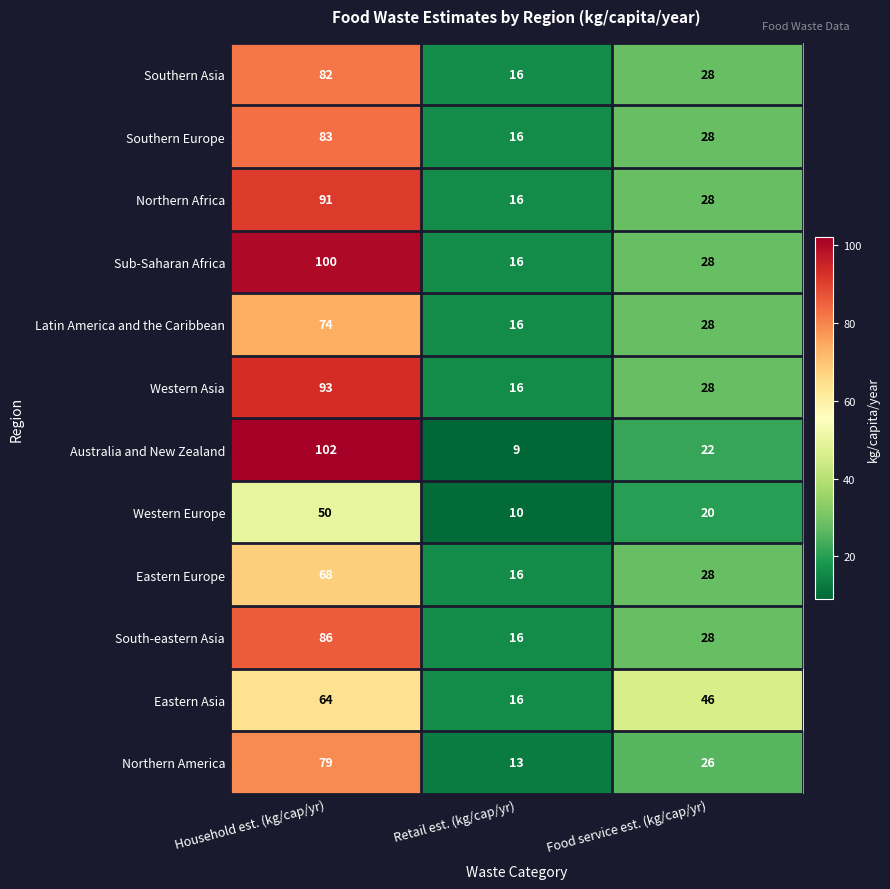

List the labels in order of Southern Asia value, largest first.

Household est. (kg/cap/yr), Food service est. (kg/cap/yr), Retail est. (kg/cap/yr)